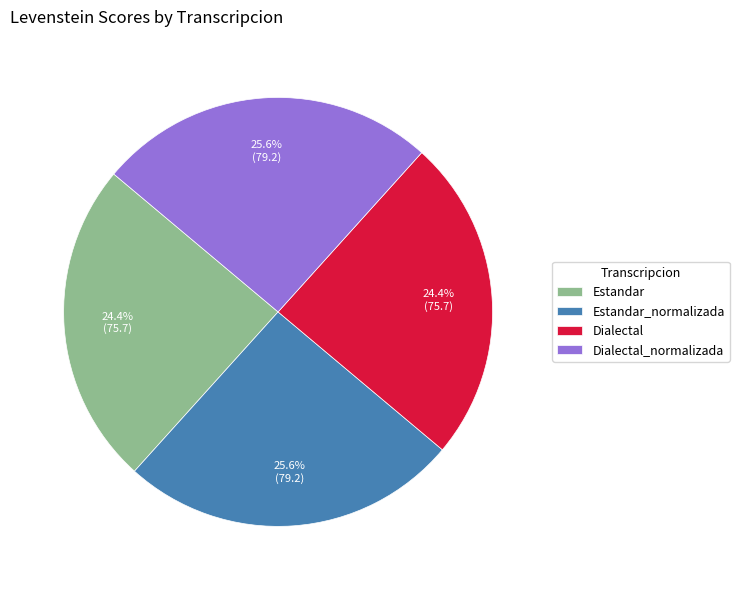

To the nearest percent, what is the difference between the largest and smallest slice percentages?

1%